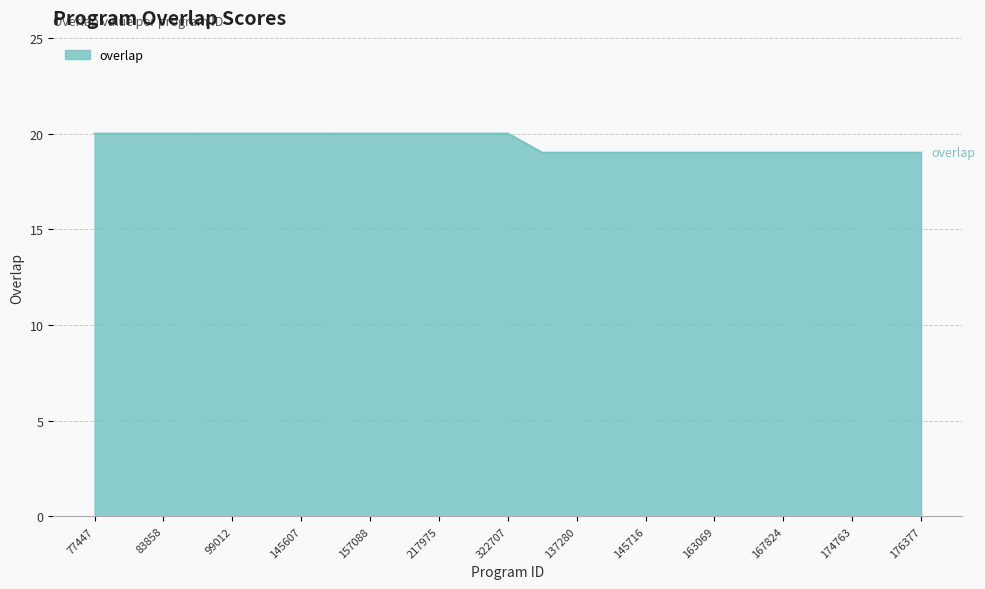

What is the average value?

20